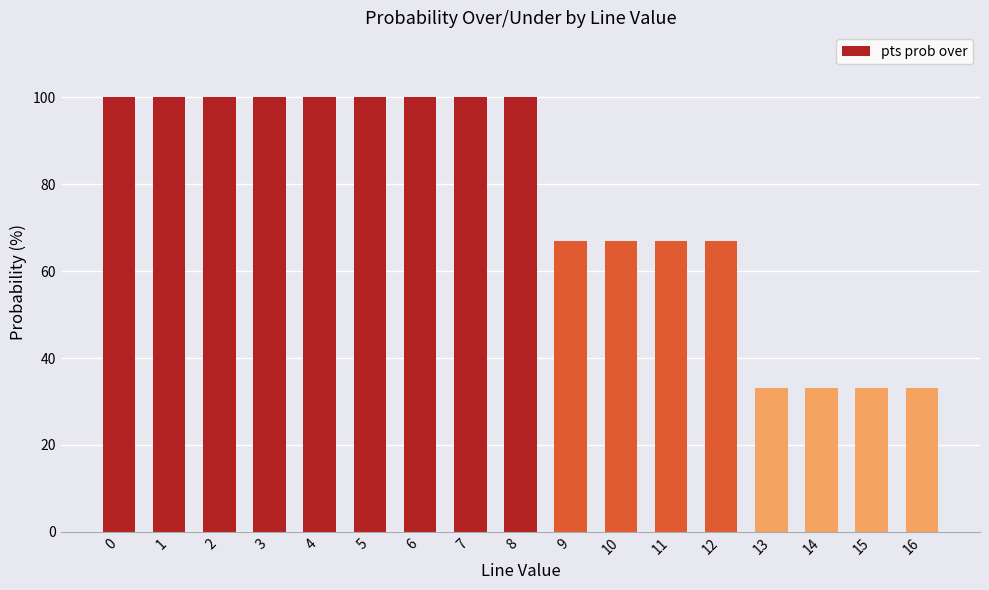

Between 11 and 5, which is larger?

5